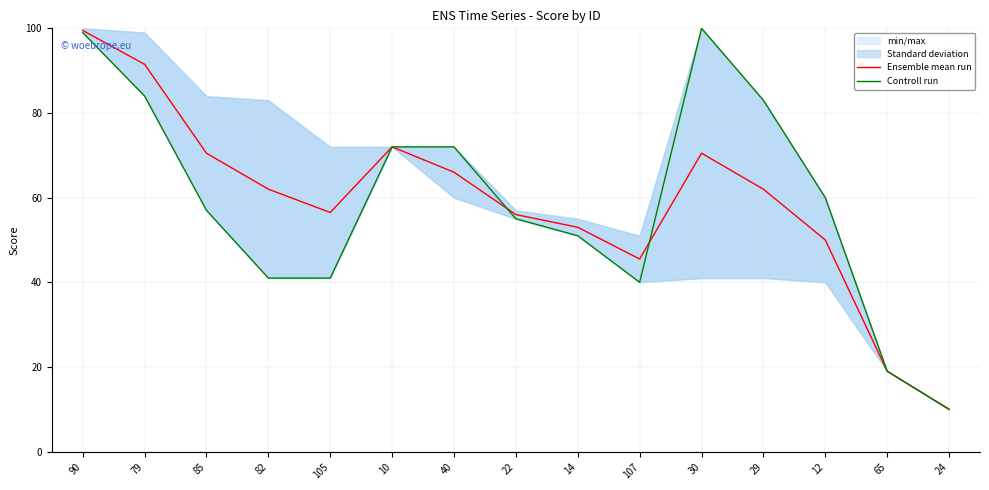

Does the chart display data point markers on the line(s)?

No